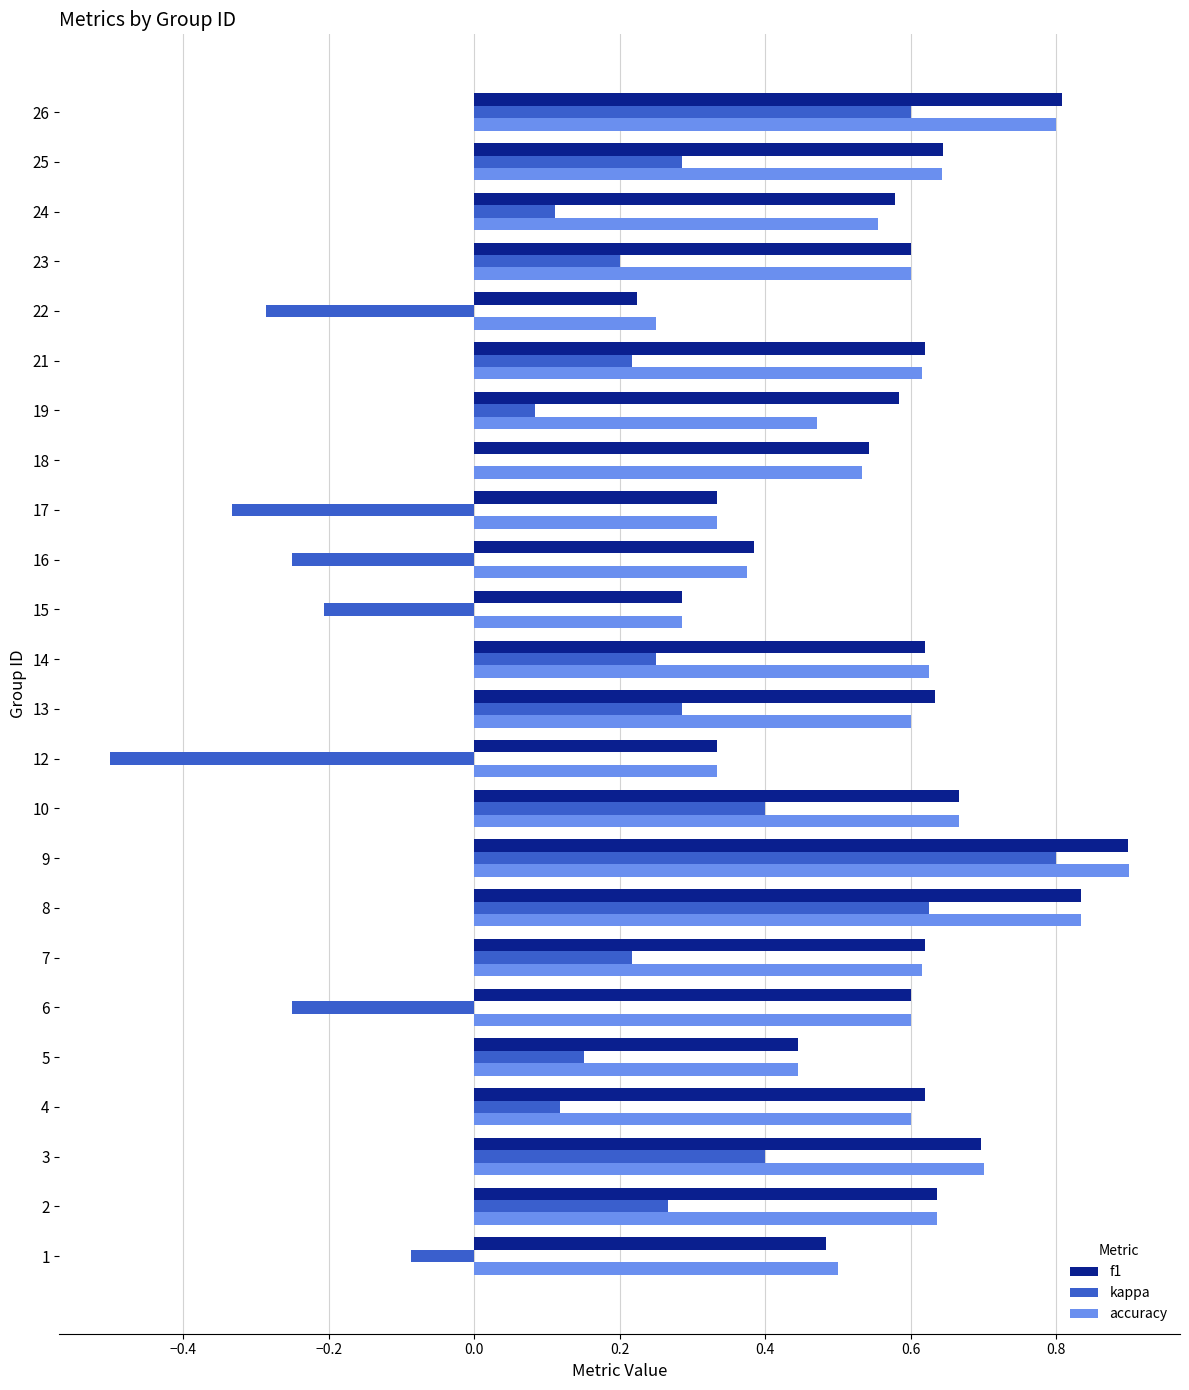

The value of accuracy at 7 is 0.4. True or false?

False